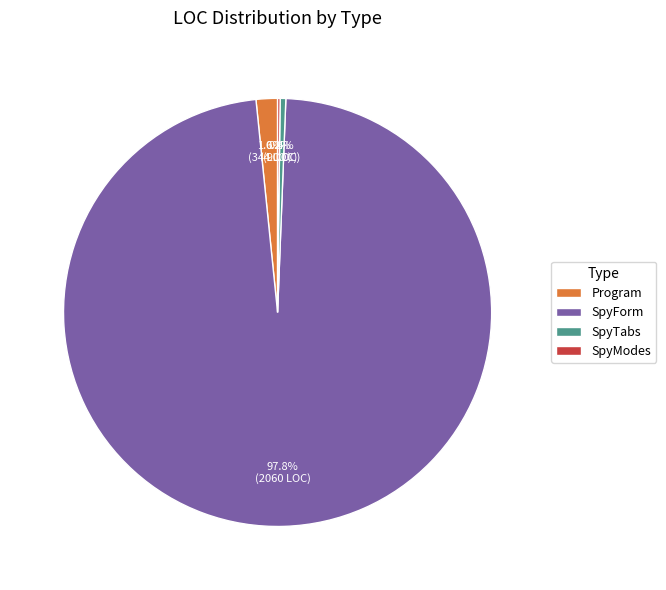

What percentage is the Program slice, to the nearest percent?

2%